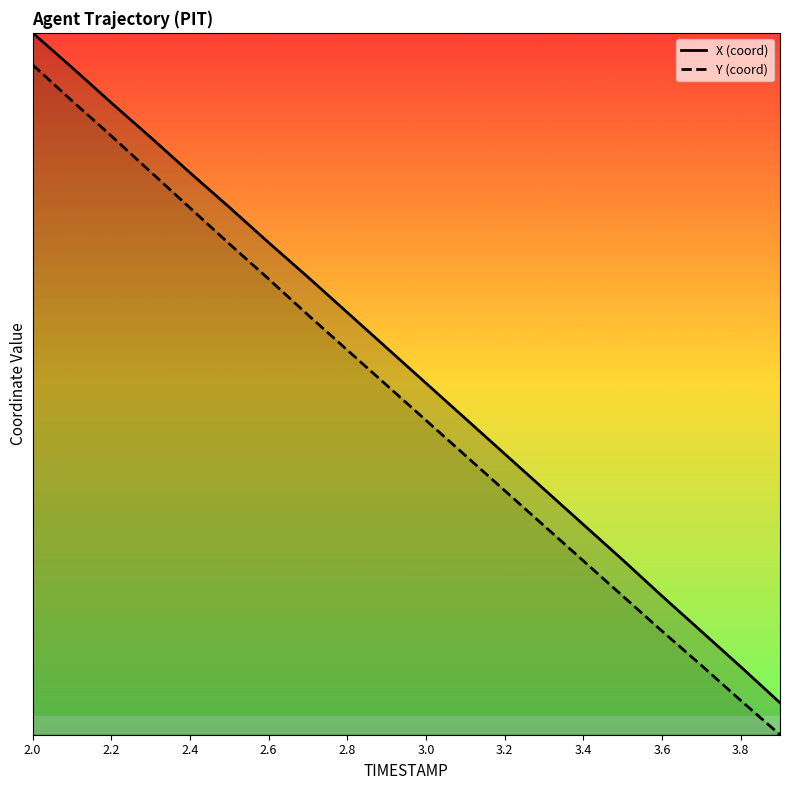

True or false: Y has more than 2 points higher than both neighbors.

False